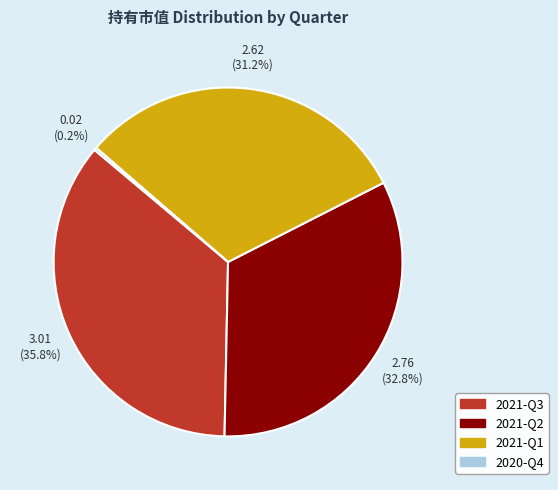

To the nearest percent, what percentage of the pie is 2021-Q1?

31%